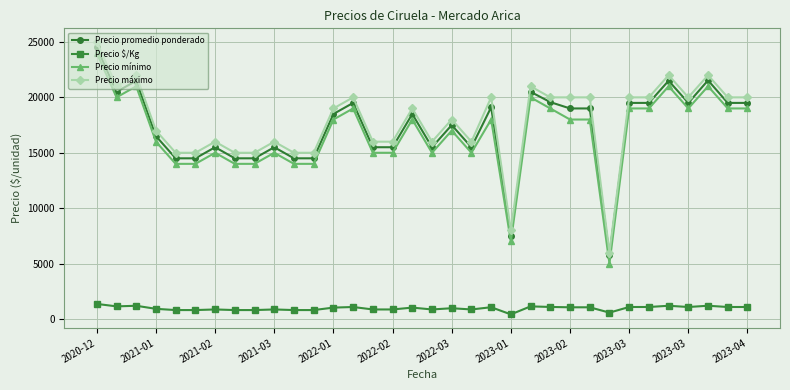

What is the maximum value shown in the chart?

25000